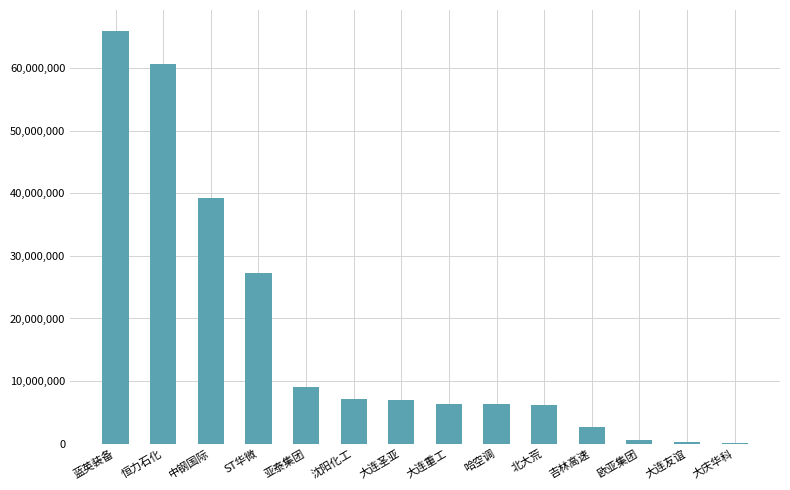

How many series are shown in this chart?

1